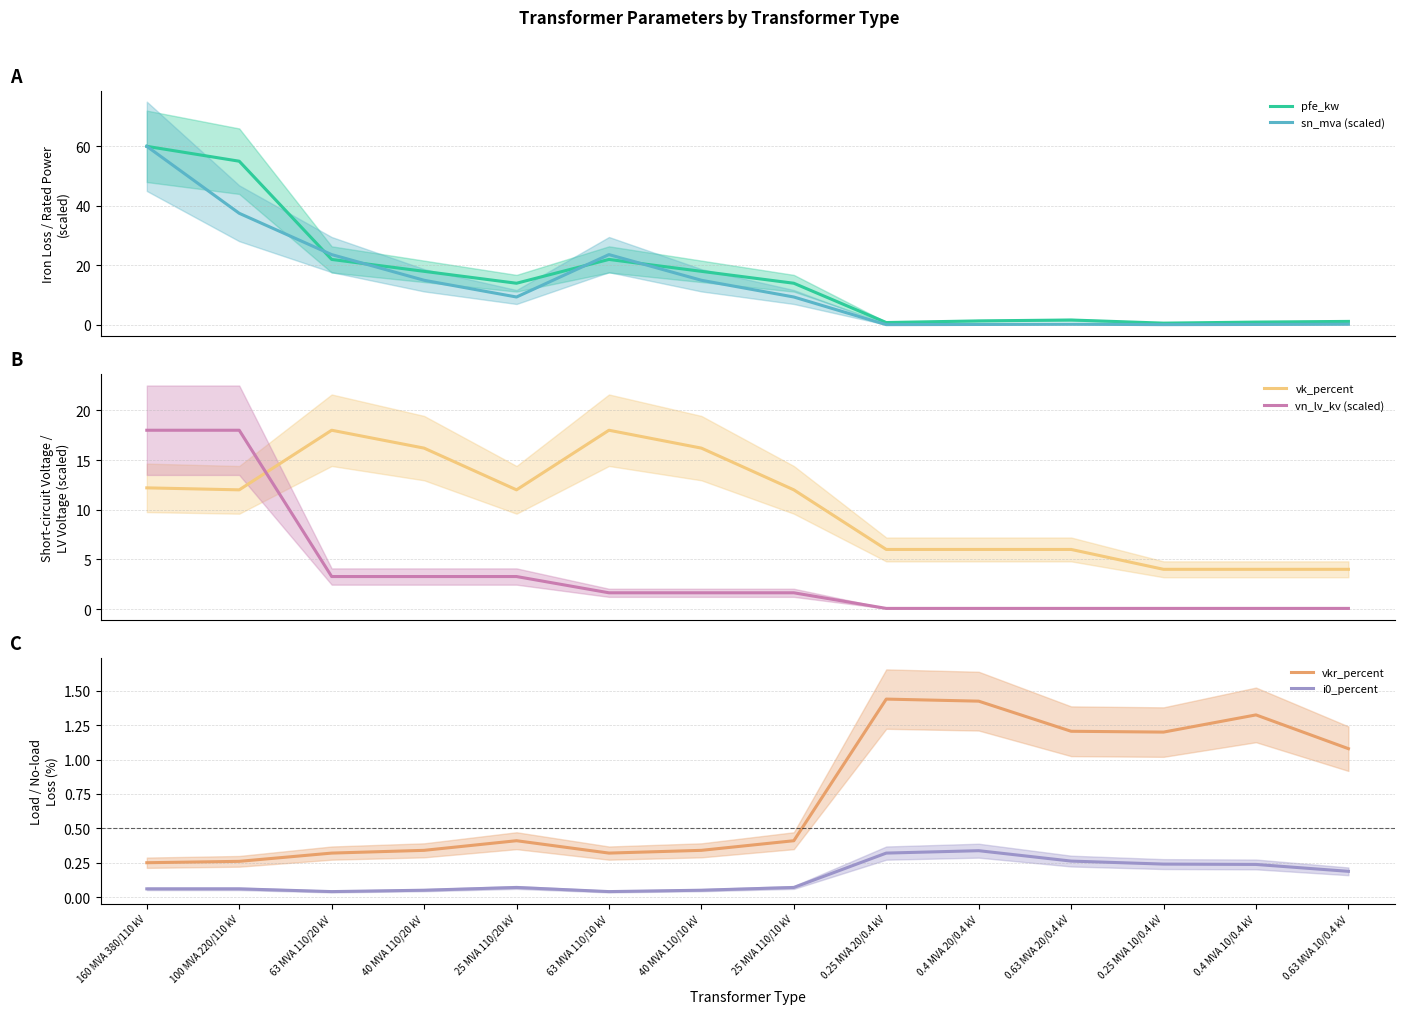

Is the value of i0_percent at 0.25 MVA 20/0.4 kV greater than the value of vn_lv_kv (scaled) at 0.63 MVA 10/0.4 kV?

Yes